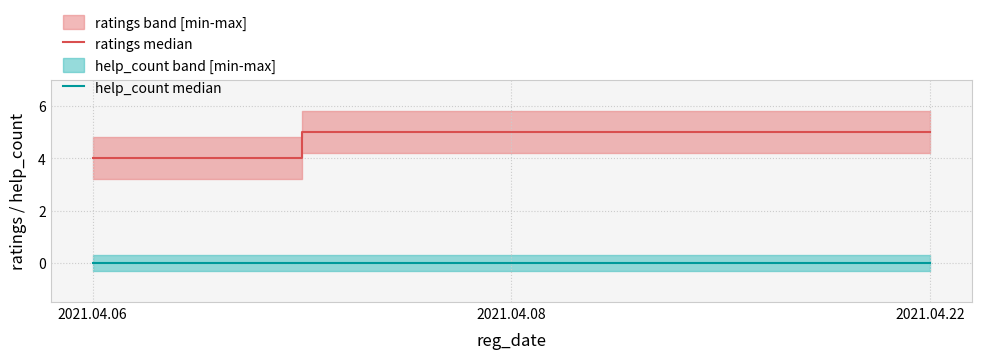

At how many categories does at least one series exceed 0?

3